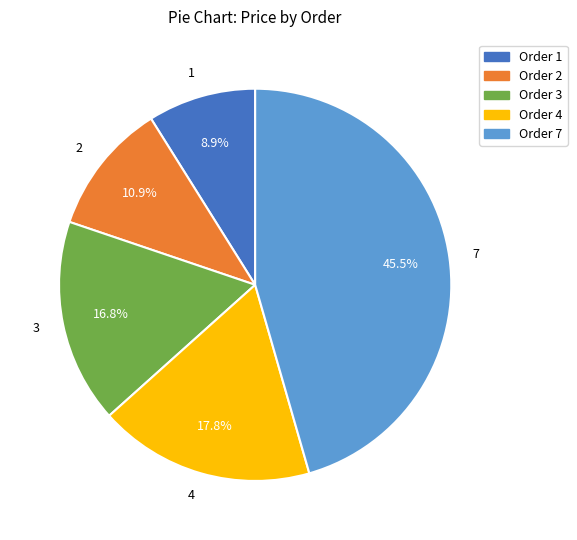

How many segments does this pie chart have?

5